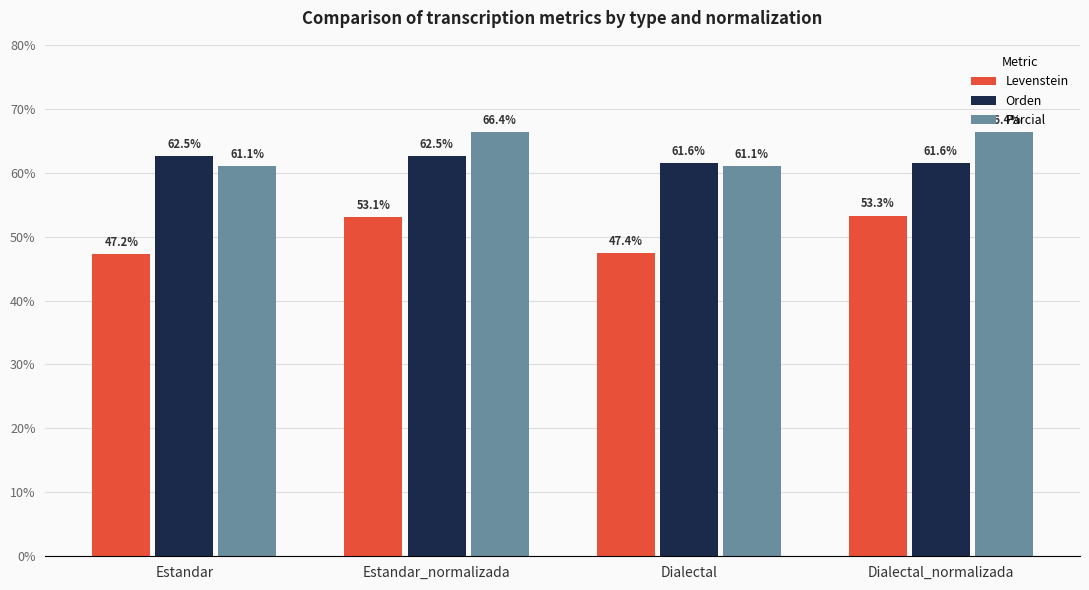

Which series has the widest spread of values?

Levenstein